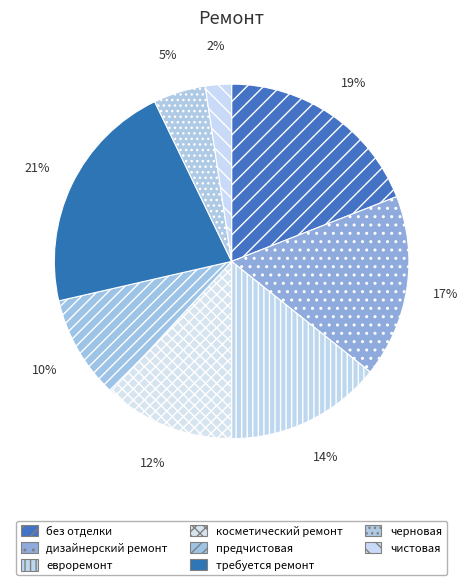

Which category has the smallest portion of the pie?

чистовая